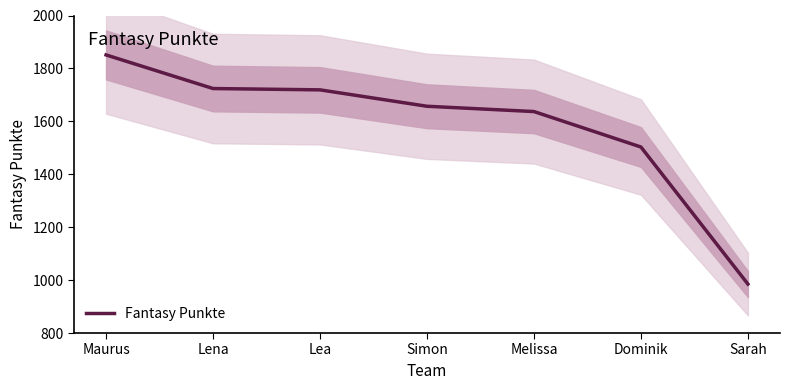

True or false: the data shows 2546 at Lena.

False